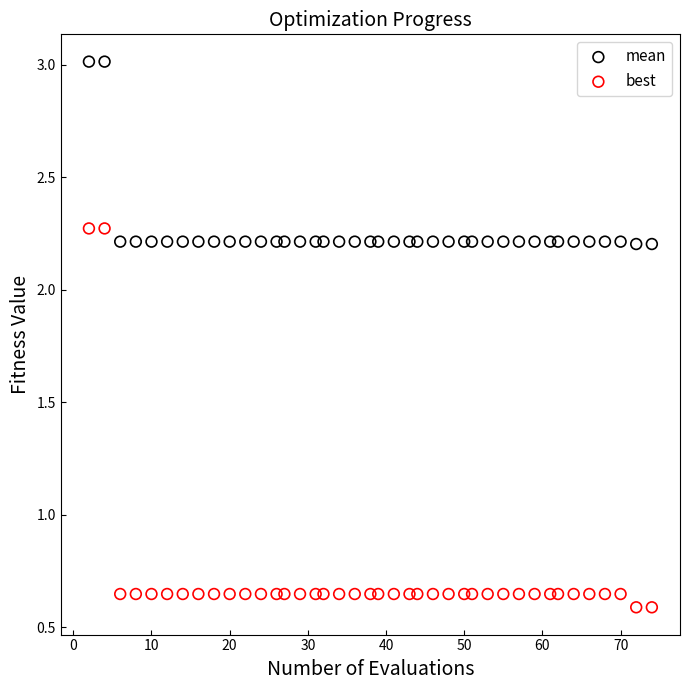

What is the X range (max minus min) for the scatter plot?

72.0